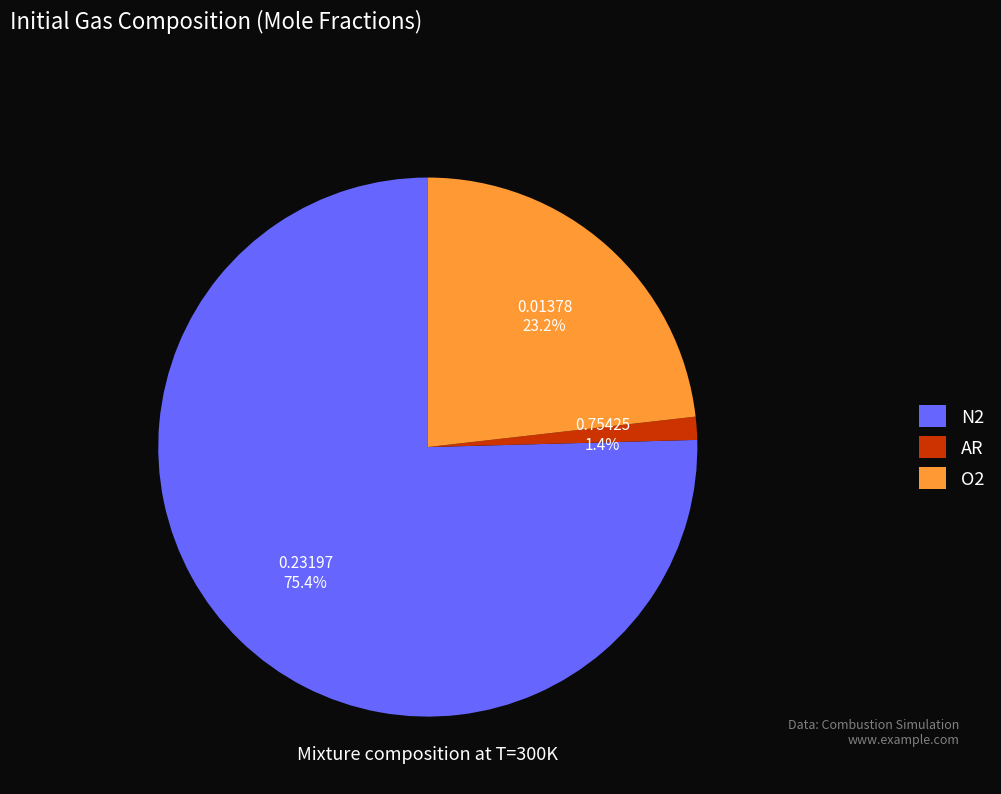

Between O2 and N2, which is larger?

N2